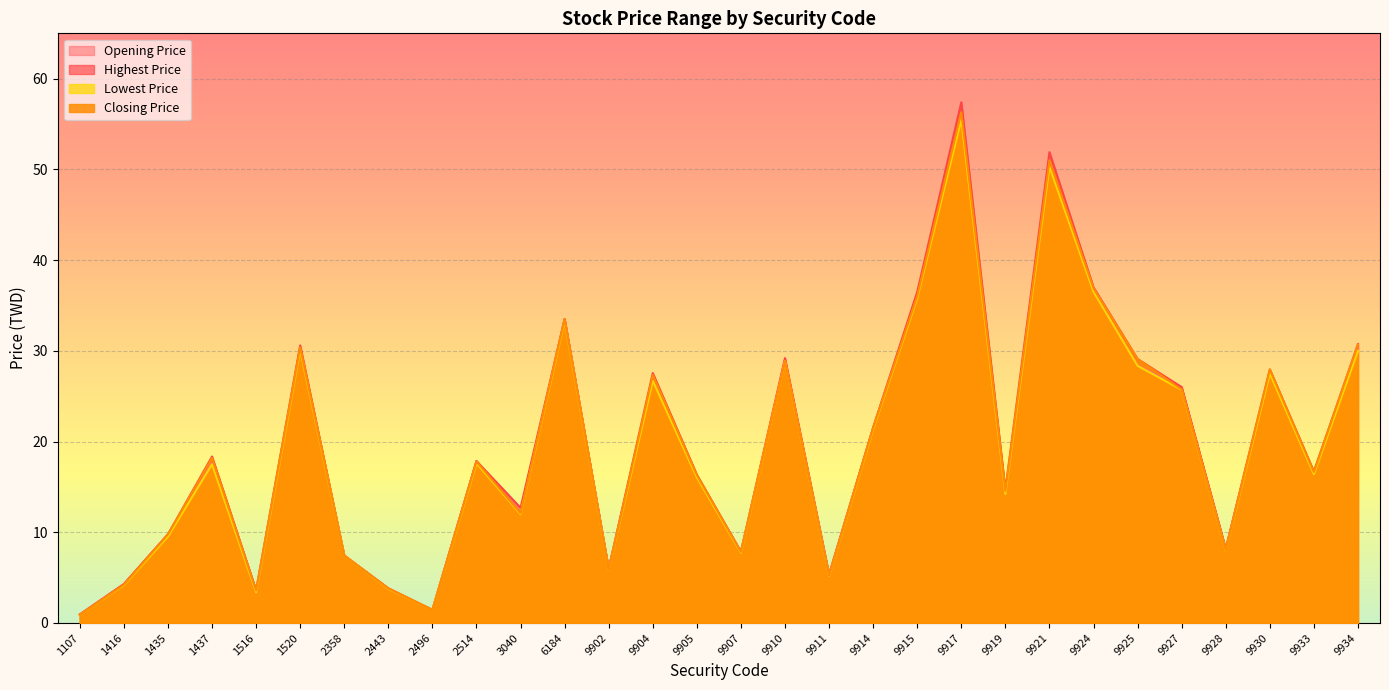

At which label does Lowest Price reach its minimum?

1107